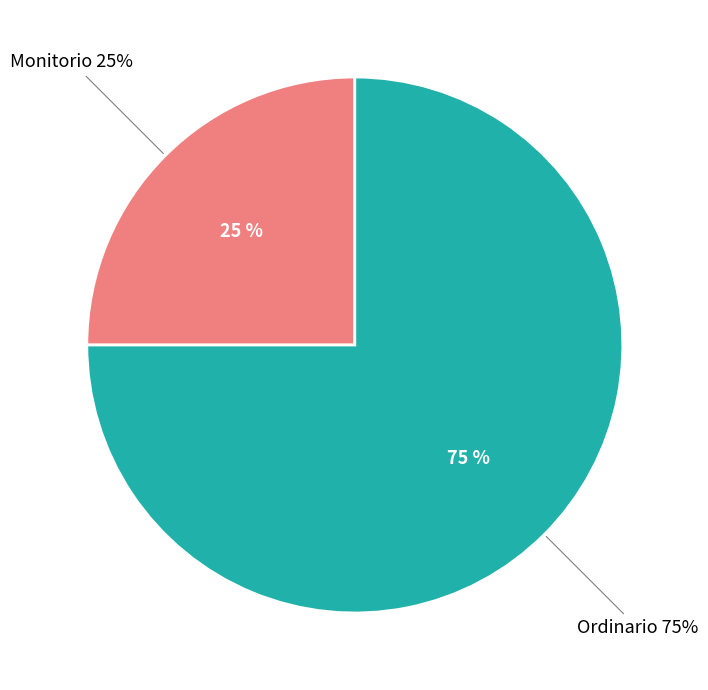

What is the largest slice in the pie chart?

Ordinario